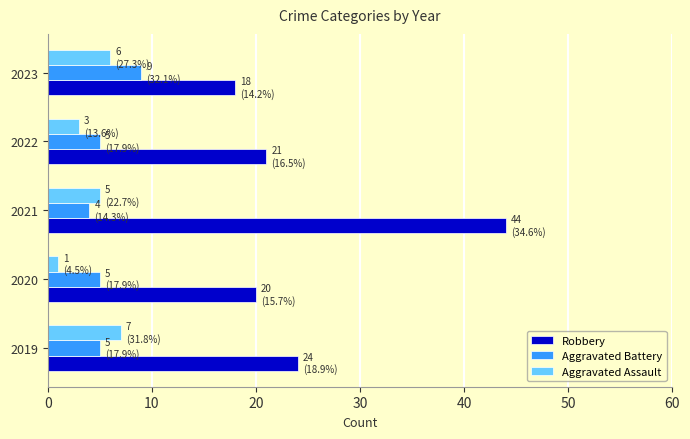

At which category is the sum across all series the highest?

2021